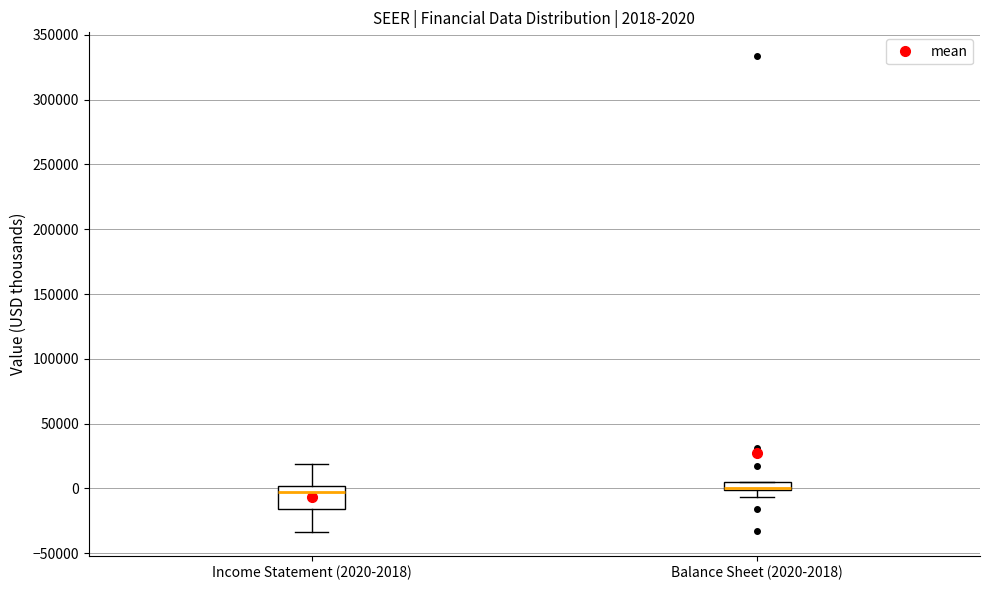

Comparing the boxes themselves (not the whiskers), which one is the tallest?

Income Statement (2020-2018)